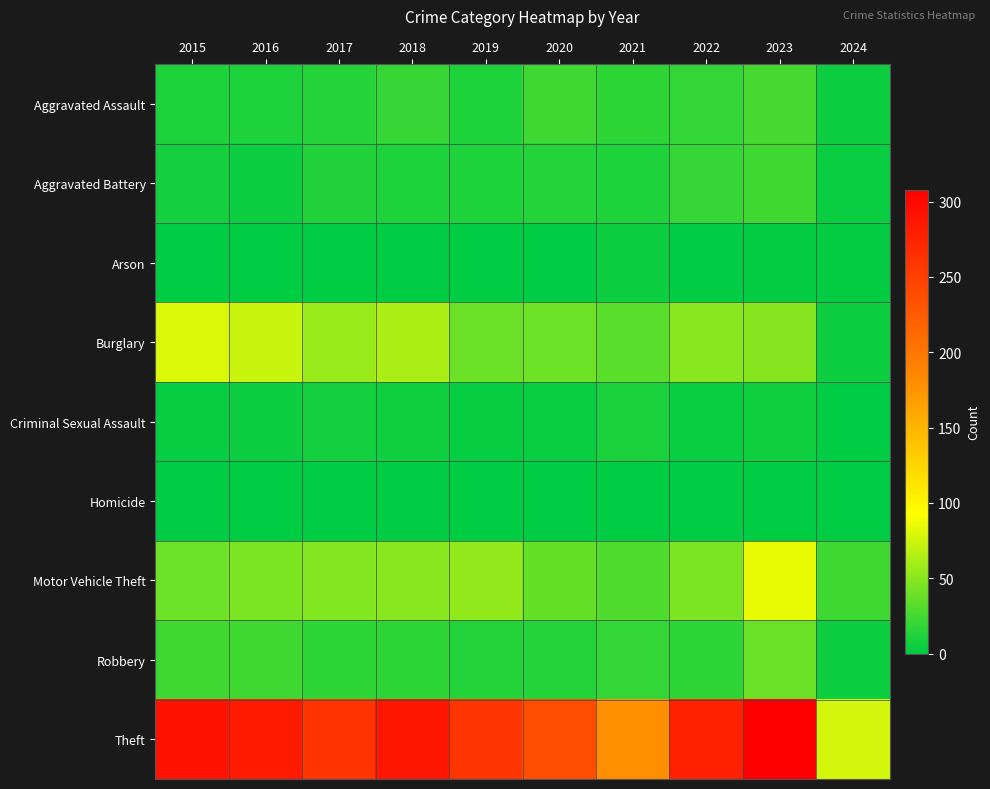

Reading left to right, transcribe all the data shown in this chart.

Aggravated Assault: 2015=11	2016=12	2017=14	2018=20	2019=12	2020=23	2021=18	2022=19	2023=26	2024=5
Aggravated Battery: 2015=8	2016=6	2017=13	2018=11	2019=12	2020=14	2021=12	2022=20	2023=23	2024=4
Arson: 2015=1	2016=0	2017=1	2018=0	2019=1	2020=0	2021=6	2022=0	2023=2	2024=2
Burglary: 2015=80	2016=73	2017=56	2018=62	2019=39	2020=40	2021=33	2022=50	2023=49	2024=6
Criminal Sexual Assault: 2015=3	2016=5	2017=8	2018=7	2019=3	2020=4	2021=10	2022=4	2023=7	2024=0
Homicide: 2015=1	2016=1	2017=1	2018=1	2019=0	2020=0	2021=1	2022=1	2023=0	2024=0
Motor Vehicle Theft: 2015=40	2016=45	2017=47	2018=50	2019=54	2020=37	2021=30	2022=45	2023=85	2024=24
Robbery: 2015=24	2016=24	2017=18	2018=17	2019=14	2020=14	2021=19	2022=18	2023=39	2024=5
Theft: 2015=290	2016=283	2017=261	2018=287	2019=259	2020=238	2021=179	2022=279	2023=308	2024=76